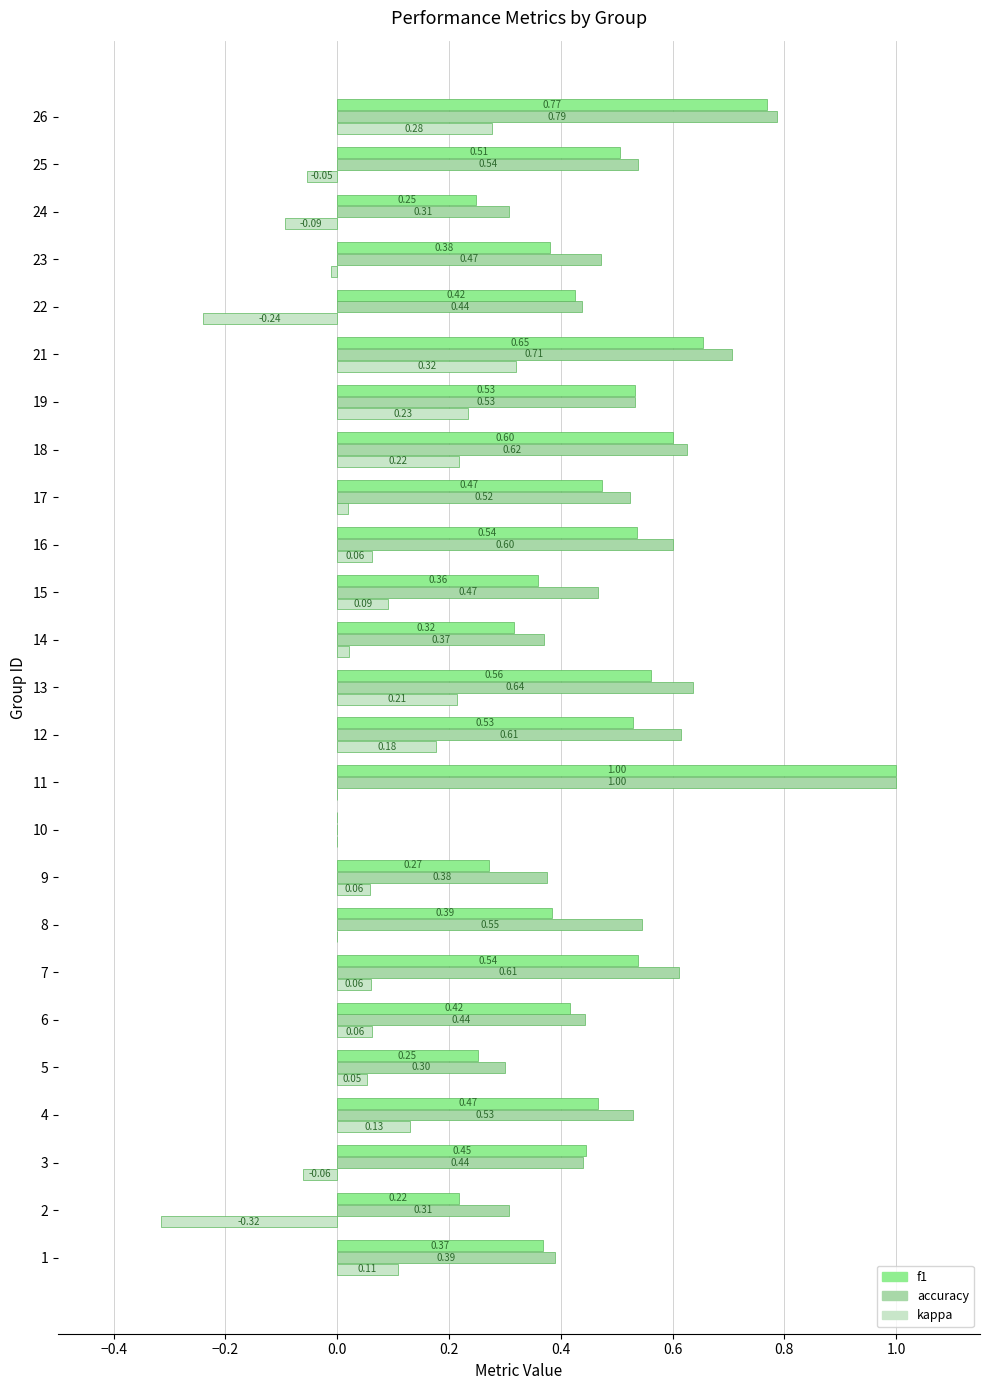

Which series changed the most between 1 and 2?

kappa